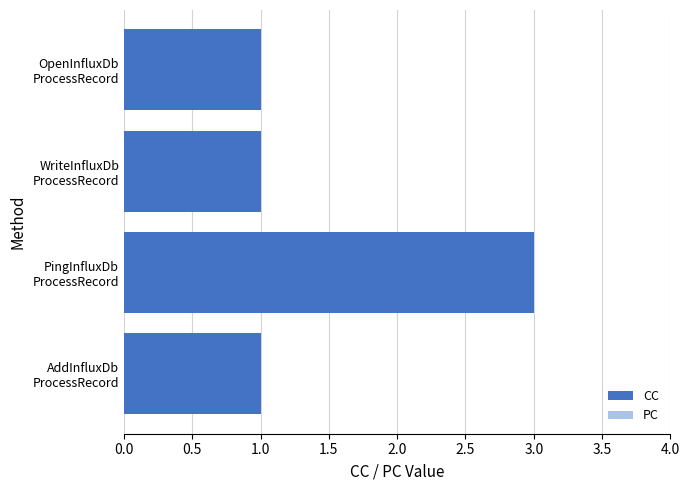

What is the maximum value shown in the chart?

3